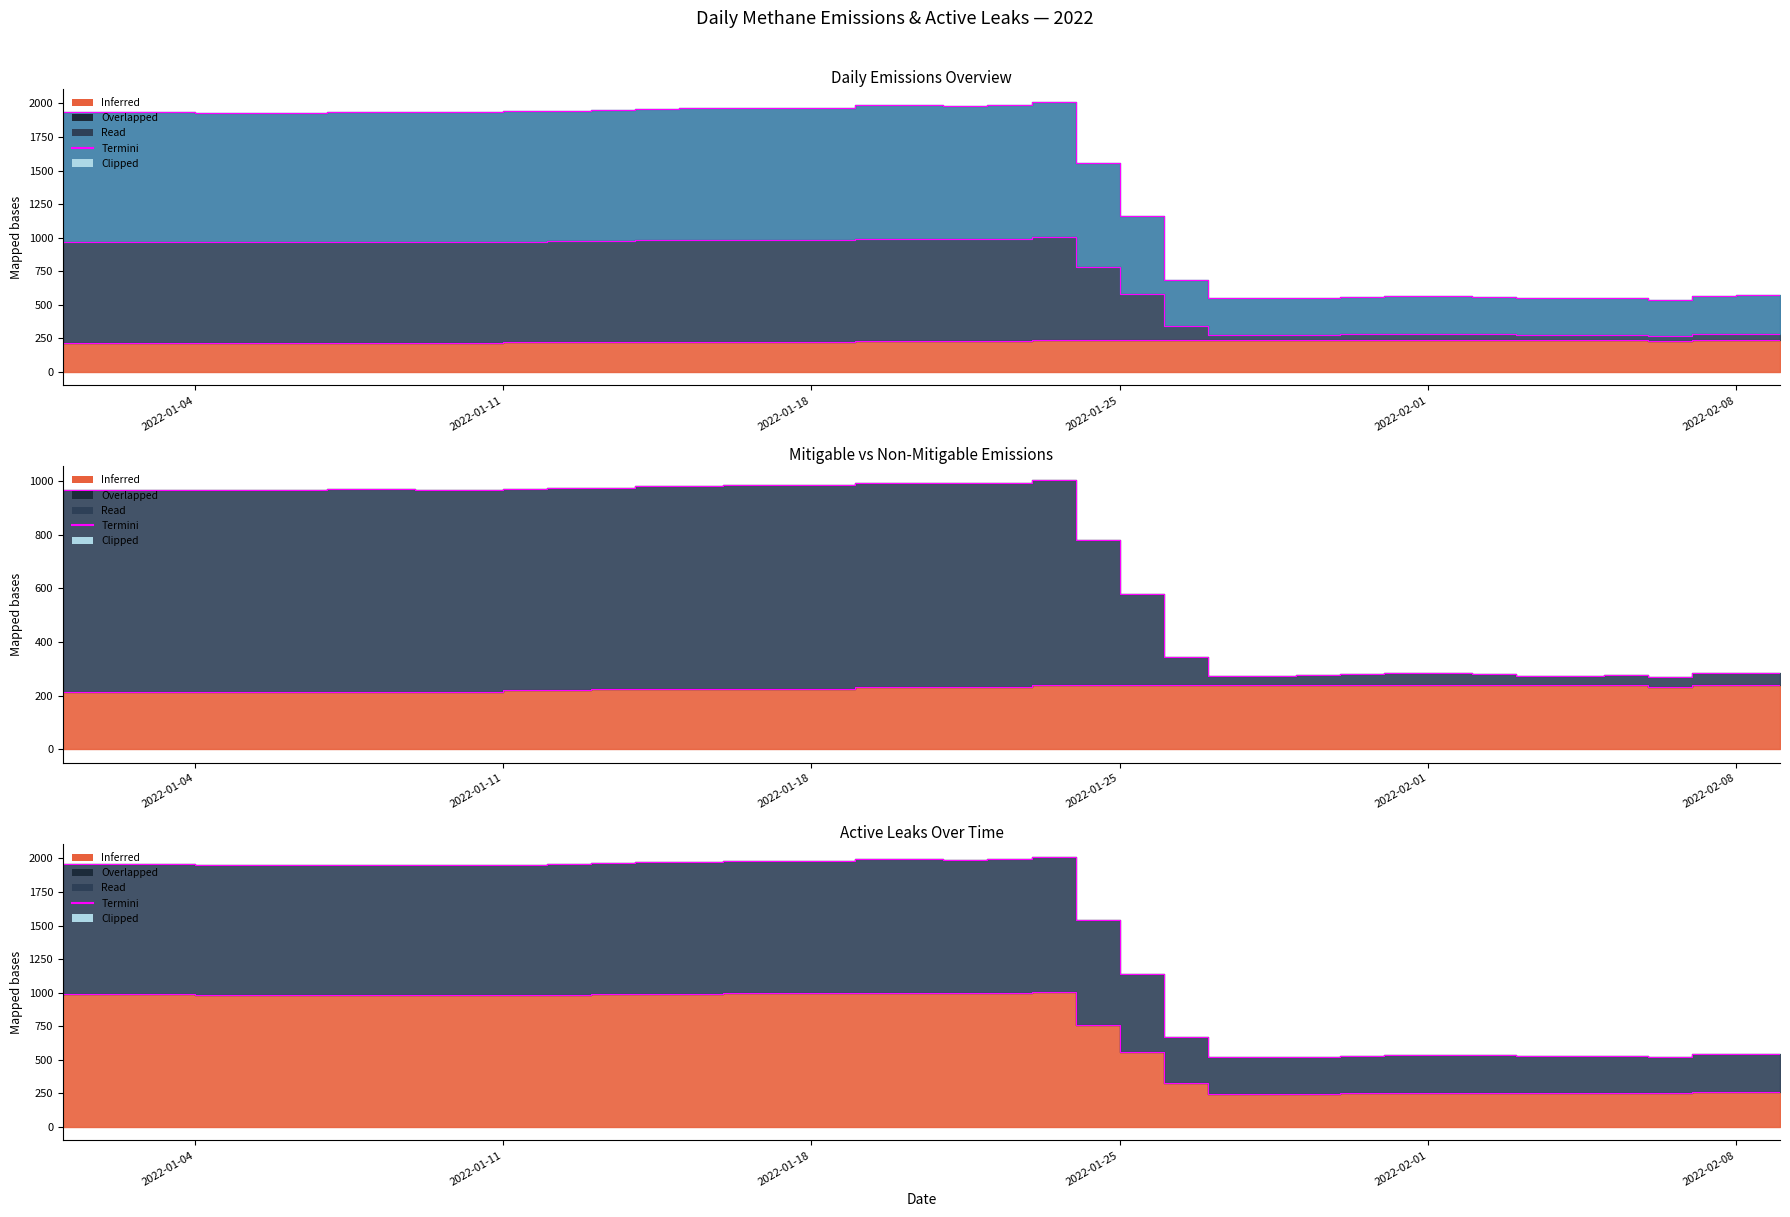

What is the maximum value for Daily Emissions (Kg Methane)?

1005.3